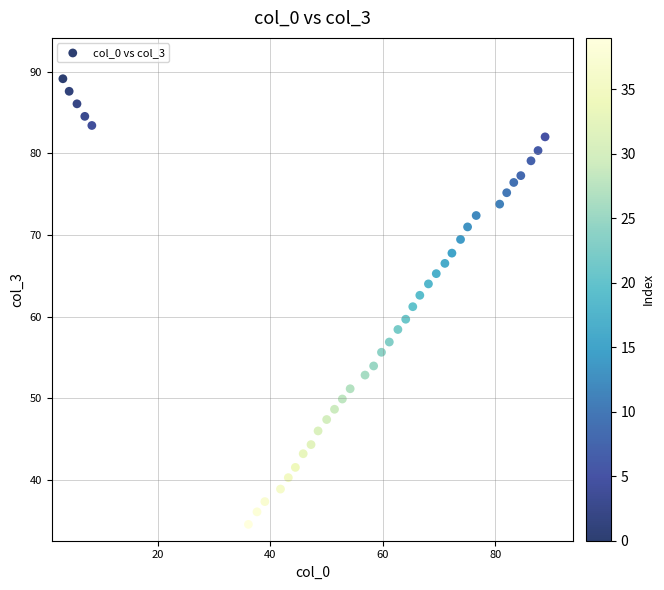

What is the range of Y values (max minus min)?

54.5